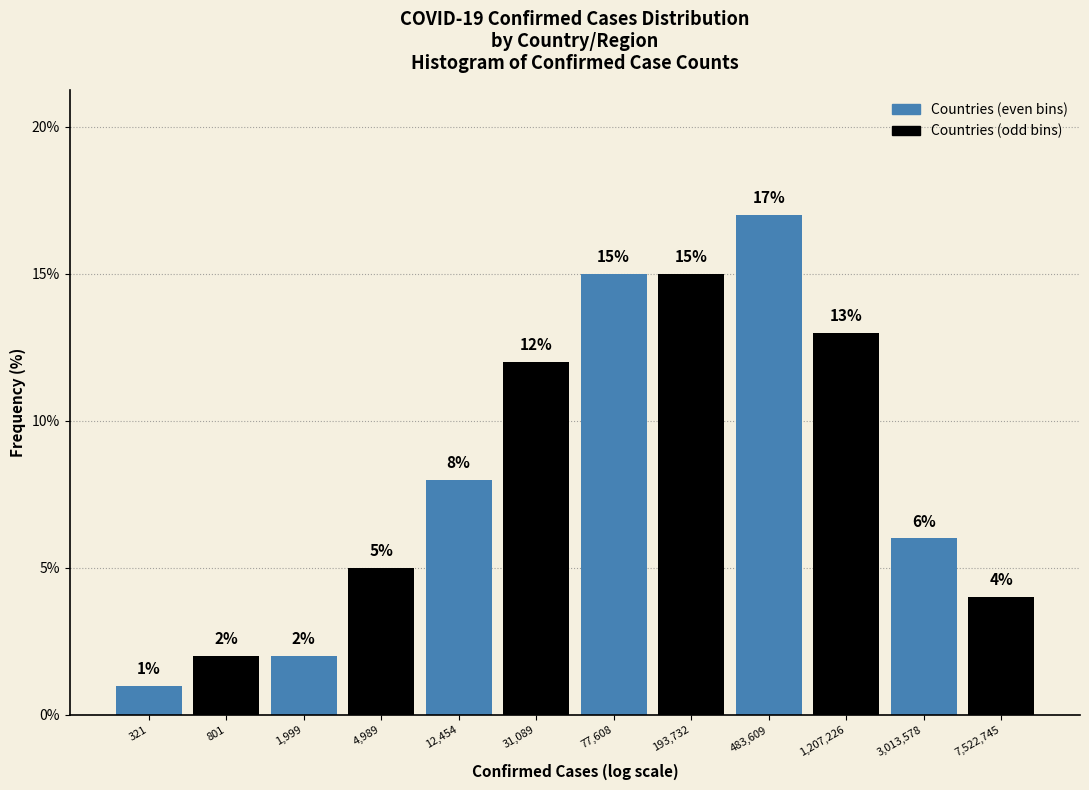

Reading left to right, transcribe all the data shown in this chart.

321=1	801=2	1,999=2	4,989=5	12,454=8	31,089=12	77,608=15	193,732=15	483,609=17	1,207,226=13	3,013,578=6	7,522,745=4